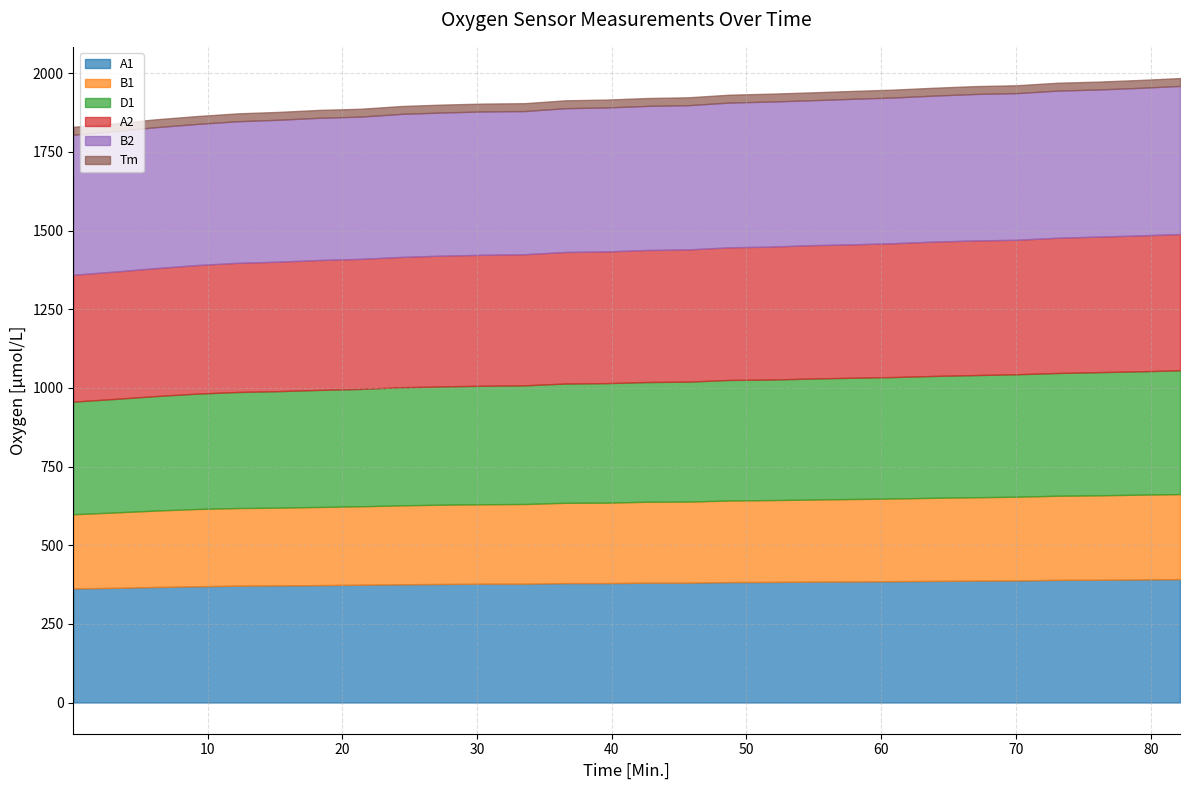

What is the difference between the A2 values at 6.13 and 45.68?

13.4